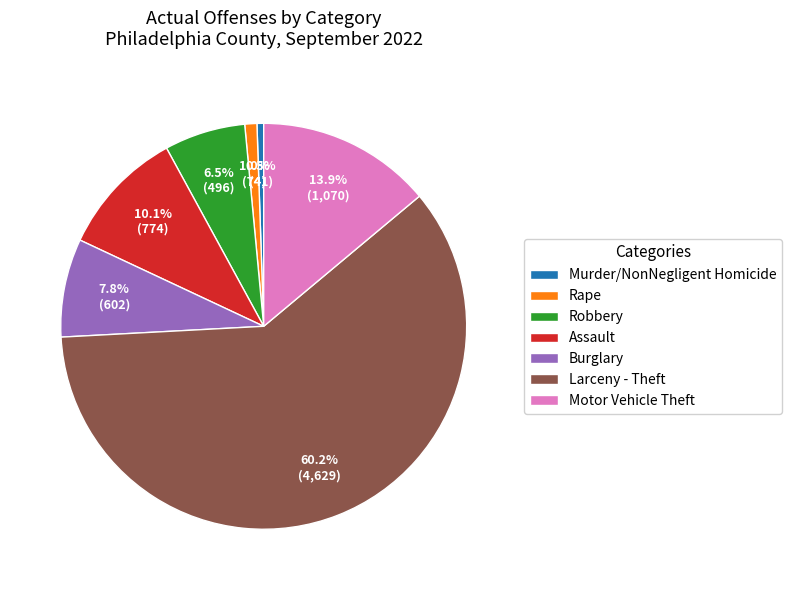

Does Burglary represent more than half of the total?

No